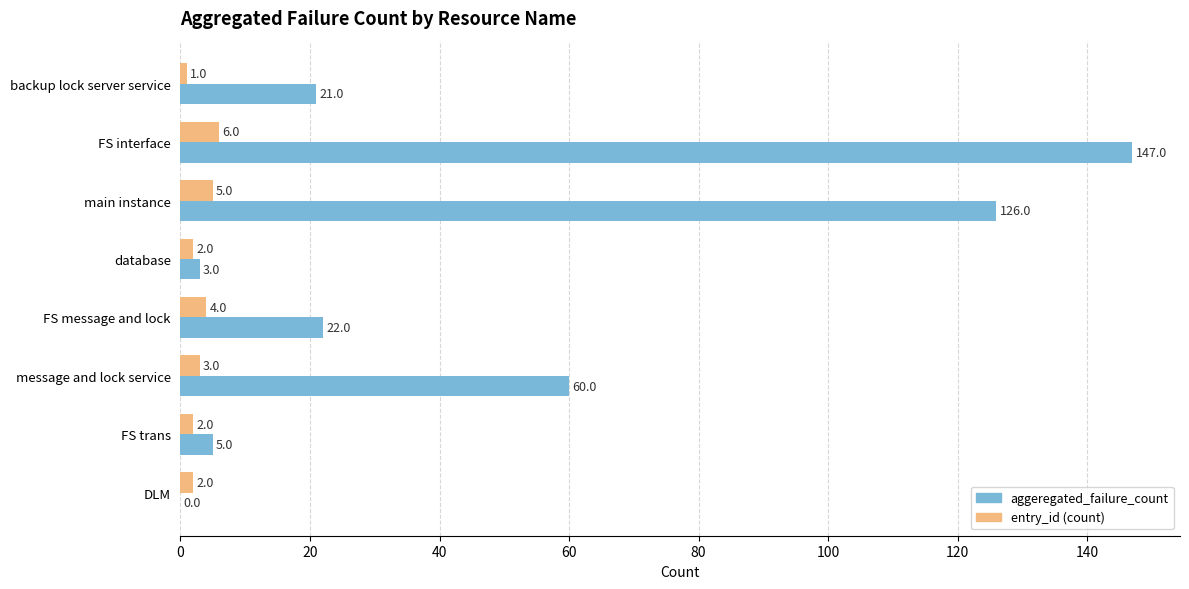

How many categories are shown in the chart?

8